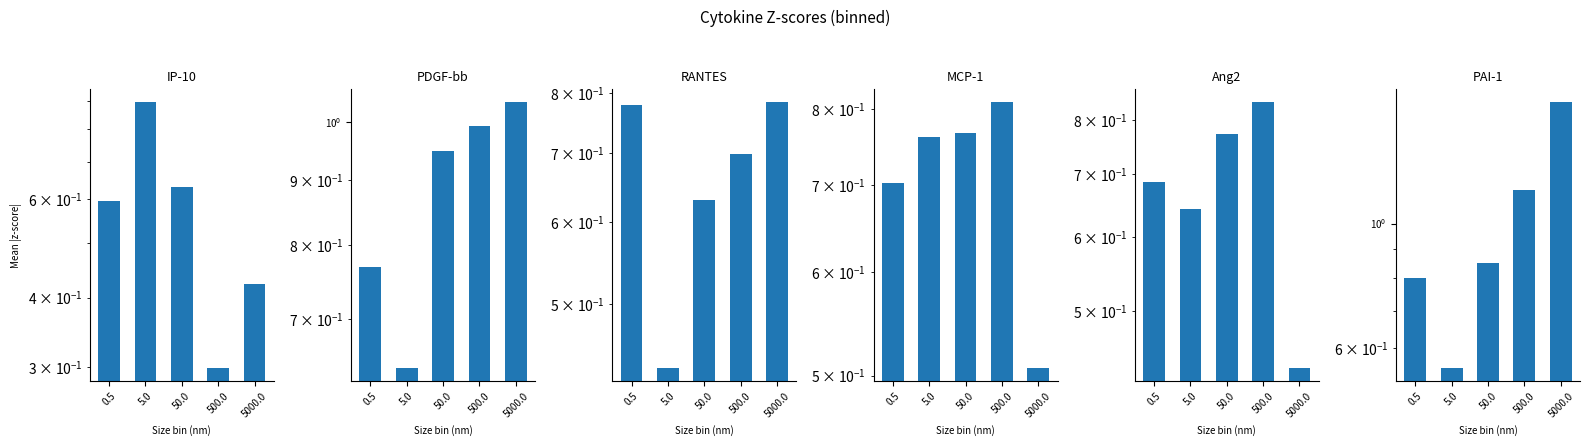

What is the difference between the second highest and minimum values in the MCP-1 series?

0.3